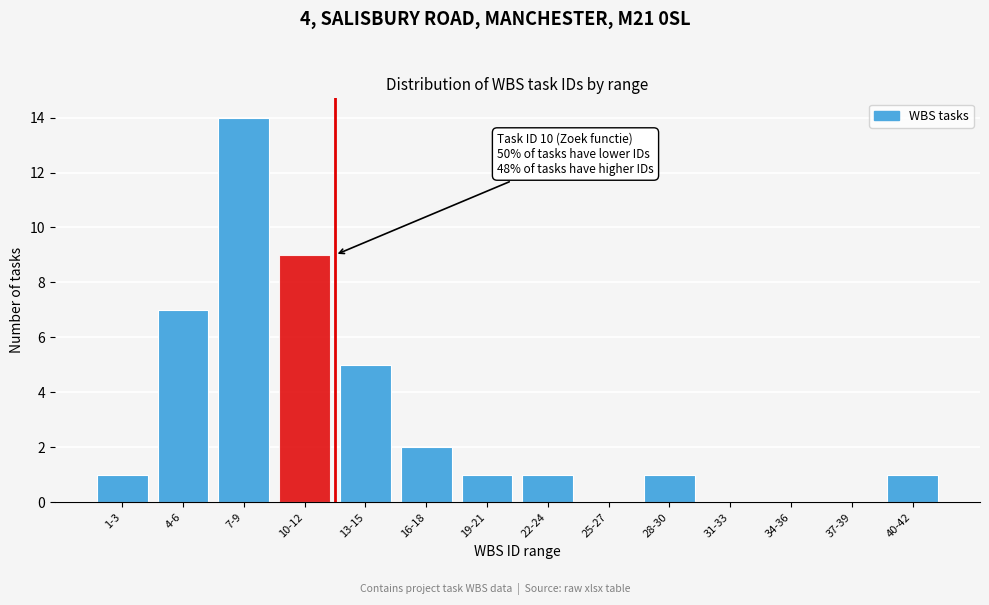

Reading left to right, transcribe all the data shown in this chart.

1-3=1	4-6=7	7-9=14	10-12=9	13-15=5	16-18=2	19-21=1	22-24=1	25-27=0	28-30=1	31-33=0	34-36=0	37-39=0	40-42=1